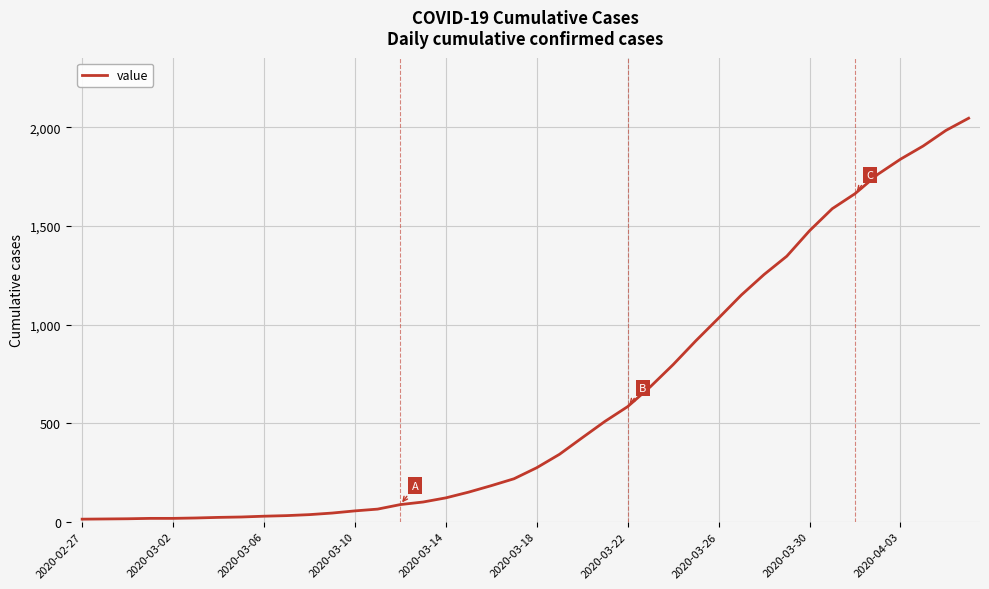

What is the greatest value displayed?

2047